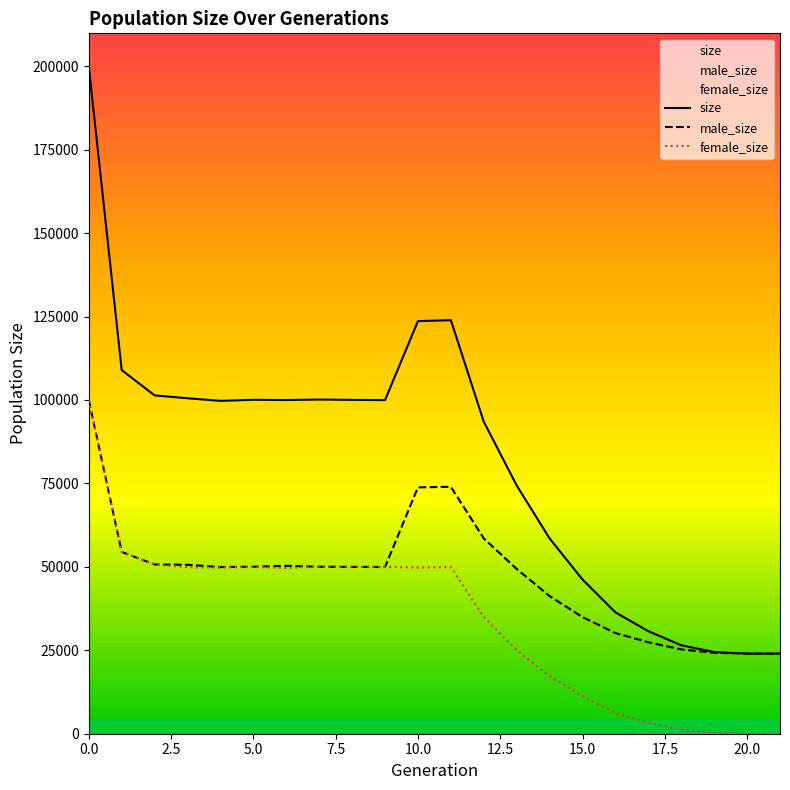

Is it true that female_size equals 18696 at 15.0?

False